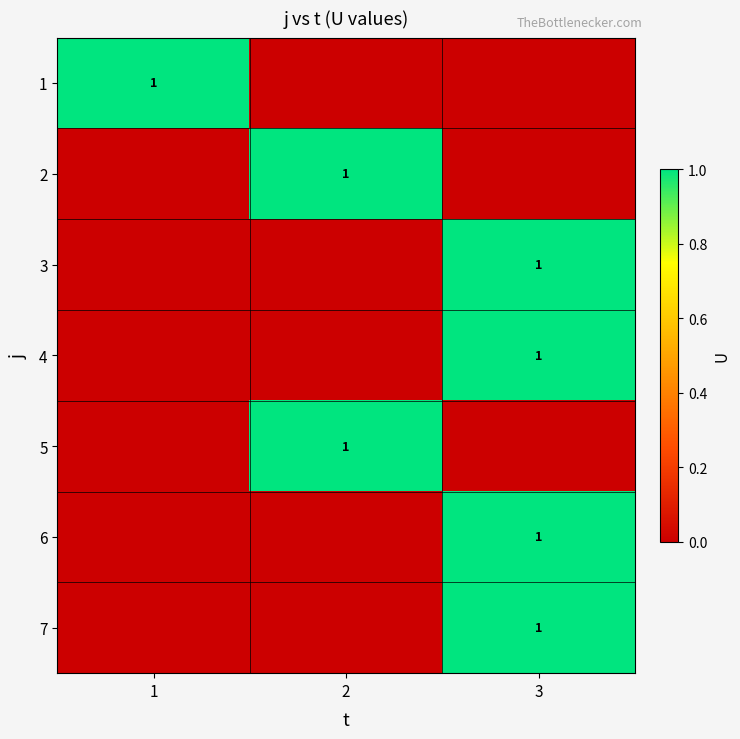

The value of 7 at 3 is 1. True or false?

True